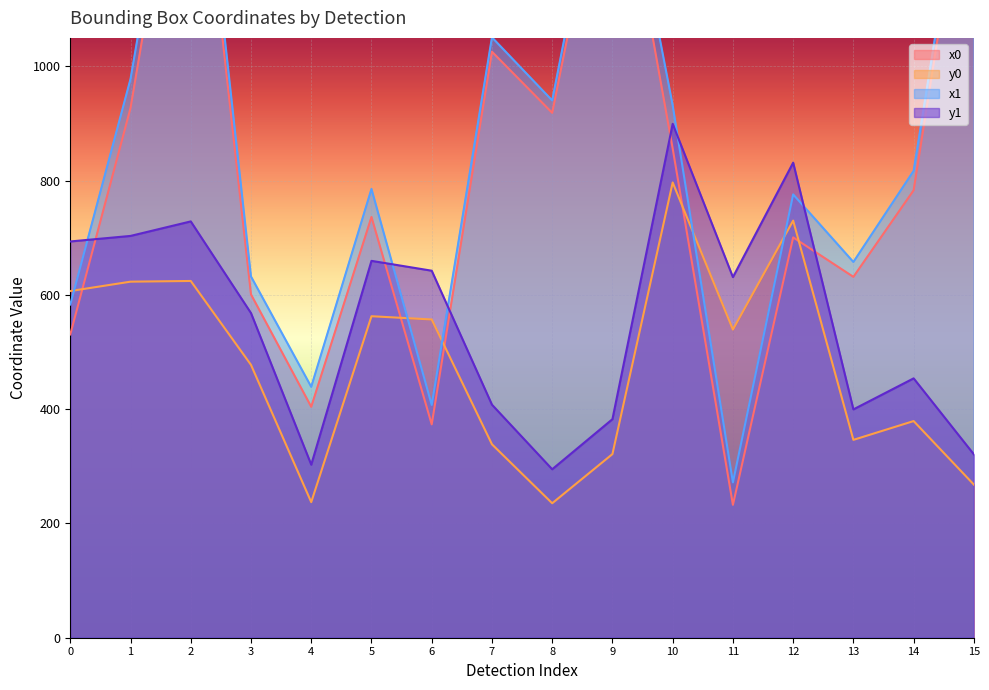

Is it true that x0 equals 232.6 at 11?

True